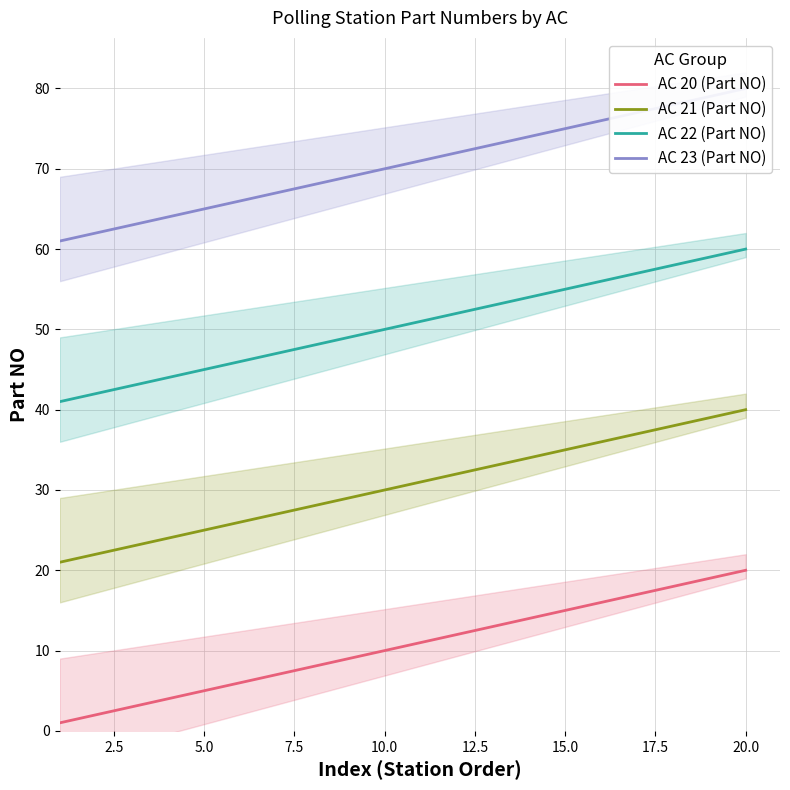

What is the sum of all AC 22 (Part NO) values?

1010